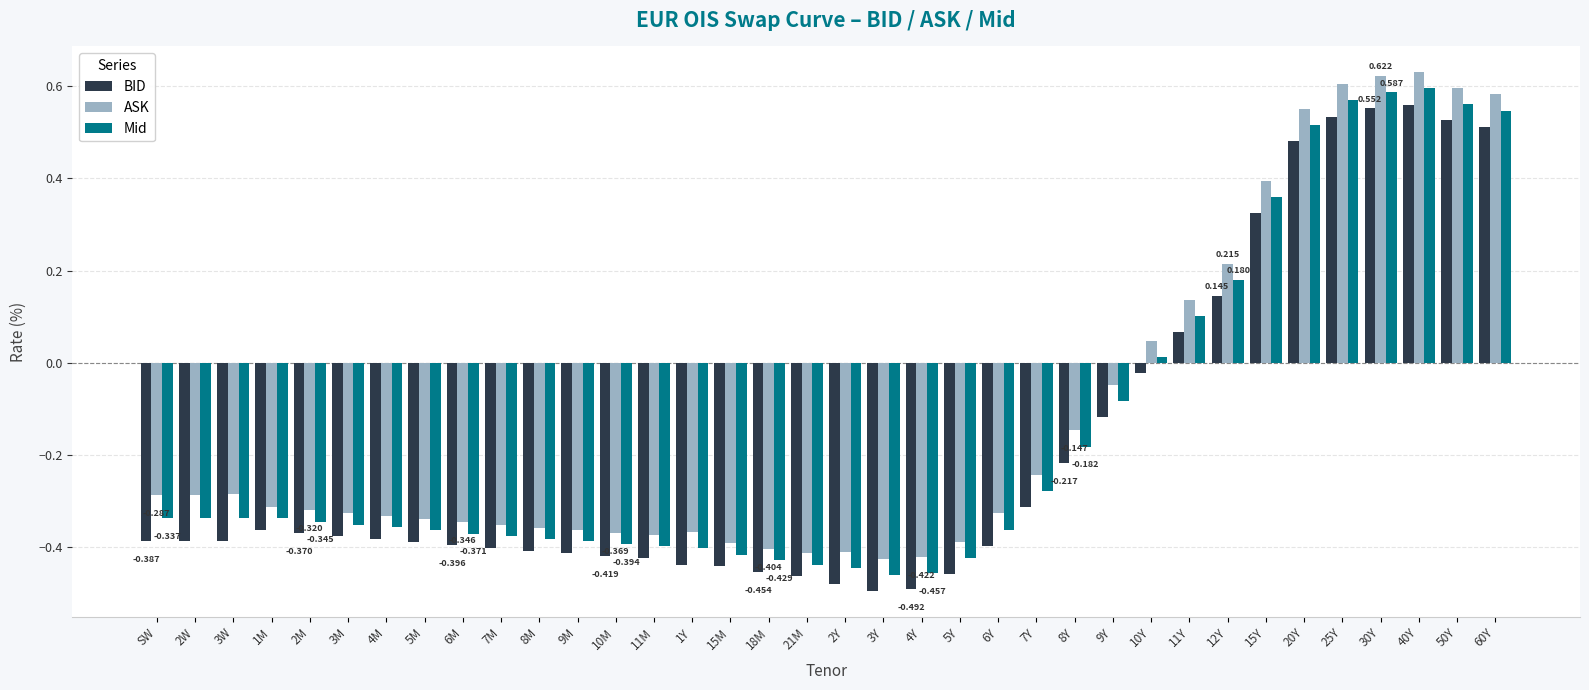

Which series has the largest total across all categories?

ASK